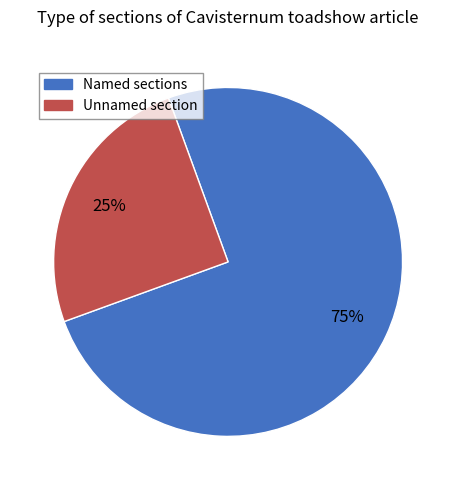

What percentage is the Named sections slice, to the nearest percent?

75%